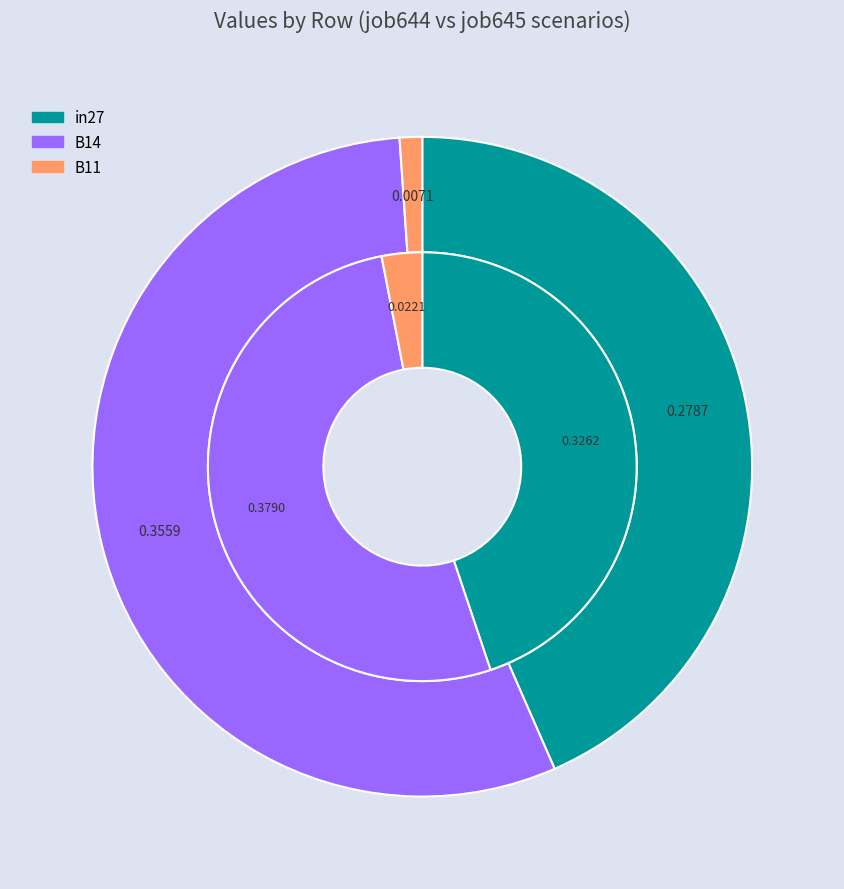

How many slices are in this pie chart?

3